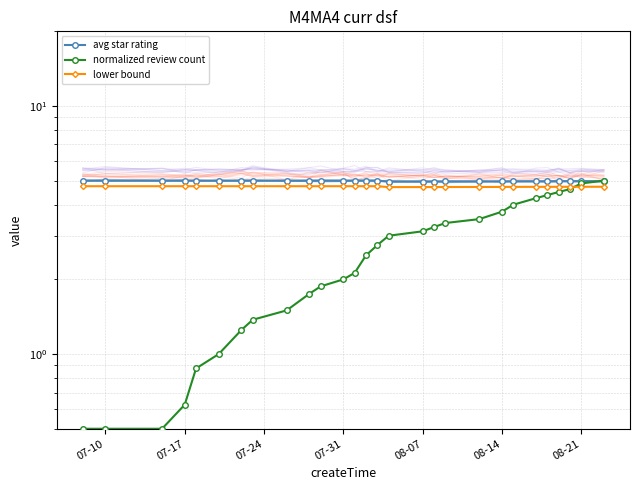

Rank the series at 07-31 from highest to lowest value.

avg star rating, lower bound, normalized review count